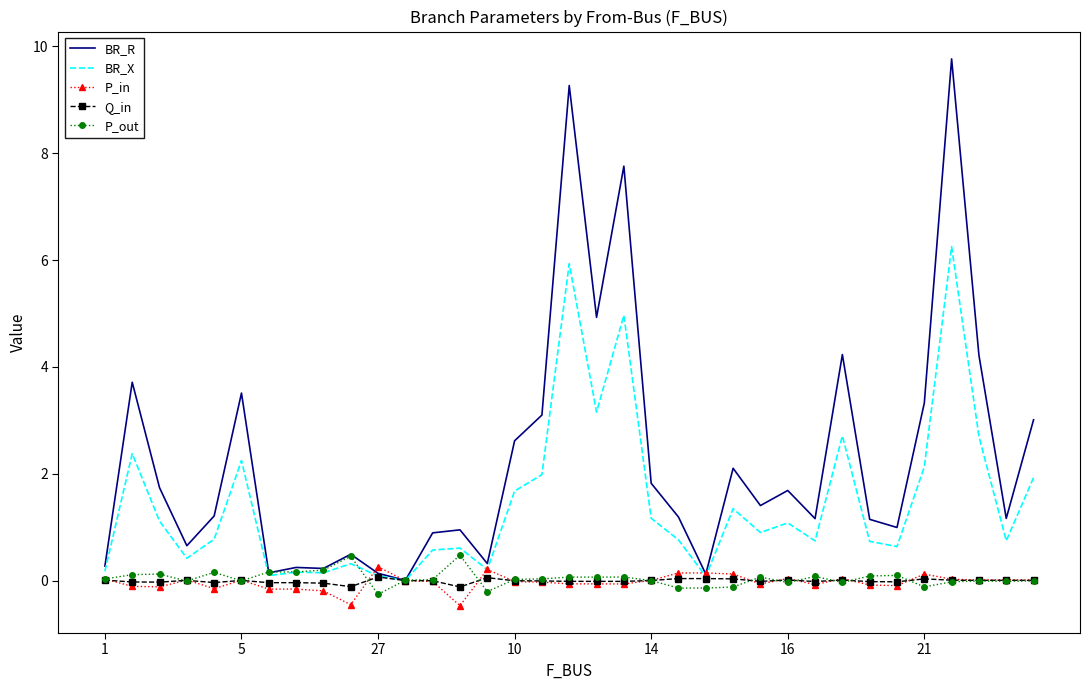

What is the minimum value for P_out?

-0.3